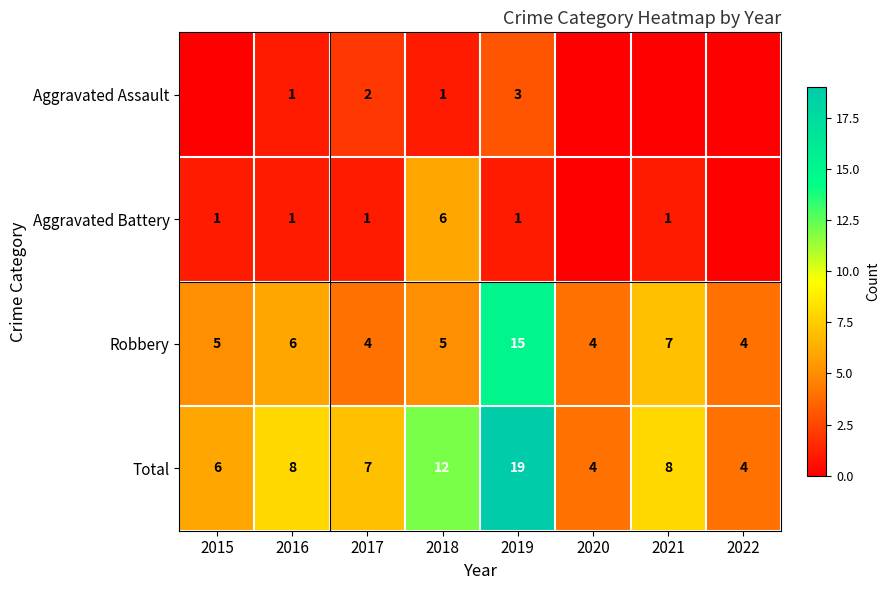

What is the difference between the highest and lowest values at 2022?

4